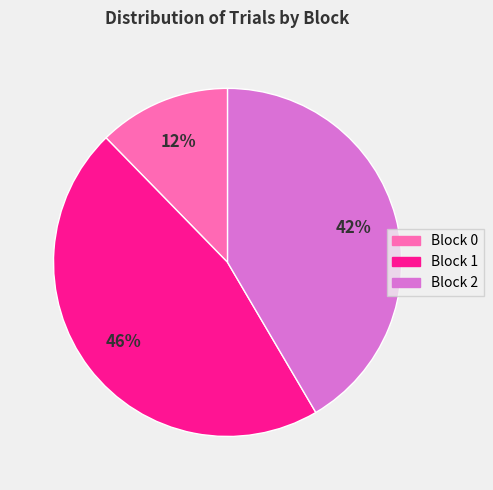

To the nearest percent, what is the combined percentage of Block 0 and Block 1?

58%